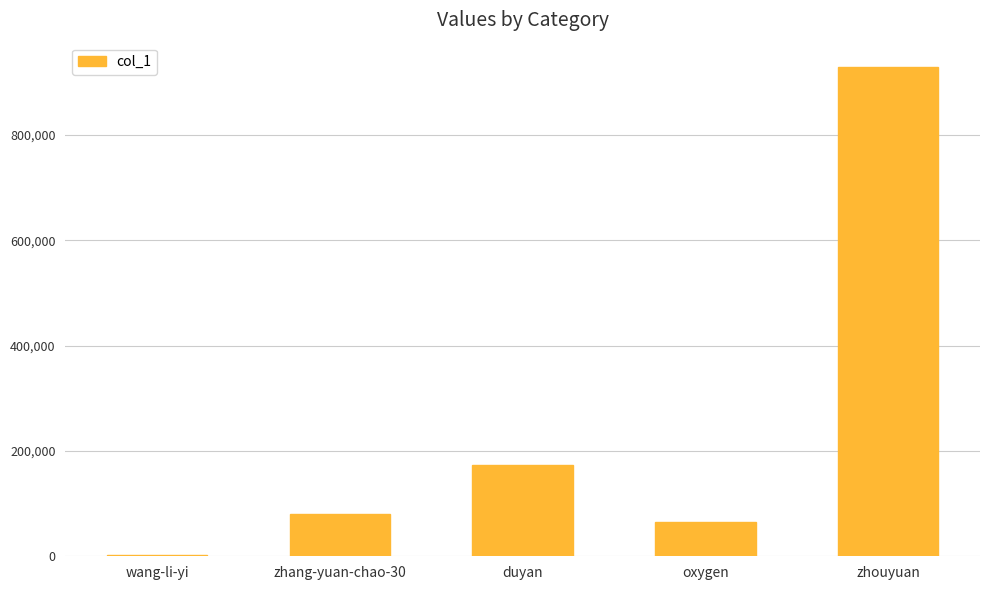

Reading right to left, extract all data points from this chart.

zhouyuan=928439	oxygen=65082	duyan=172374	zhang-yuan-chao-30=80160	wang-li-yi=3331